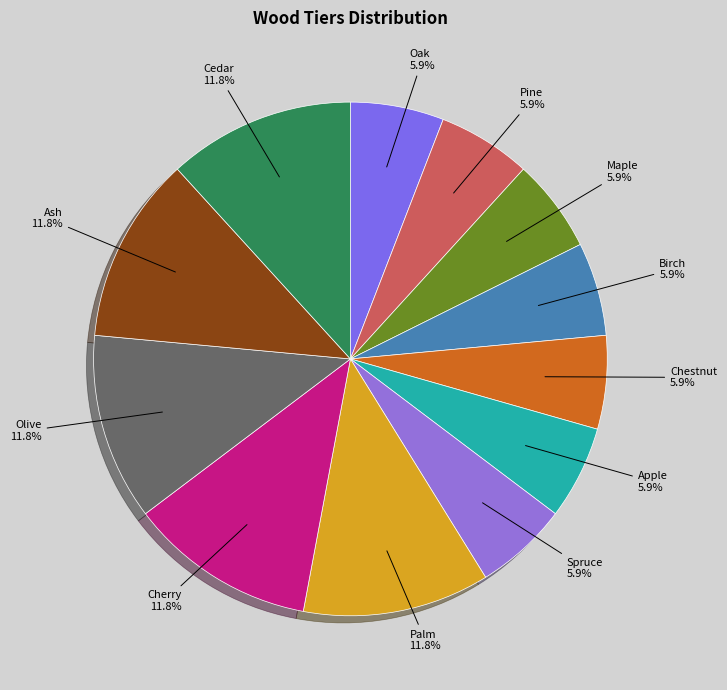

How many segments does this pie chart have?

12